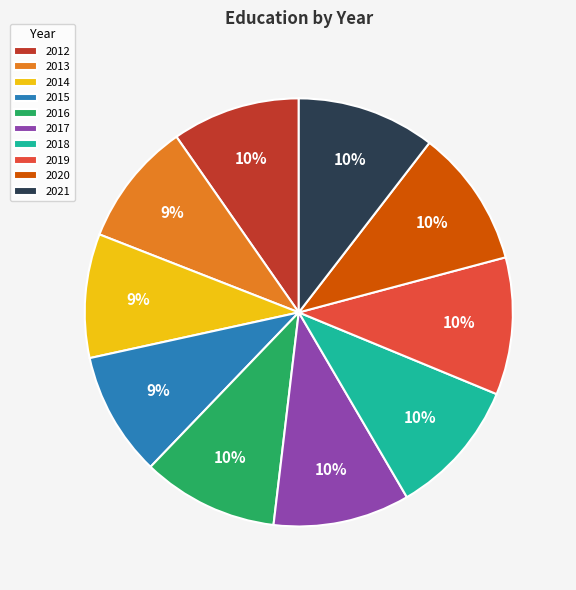

To the nearest percent, what is the difference between the largest and smallest slice percentages?

1%